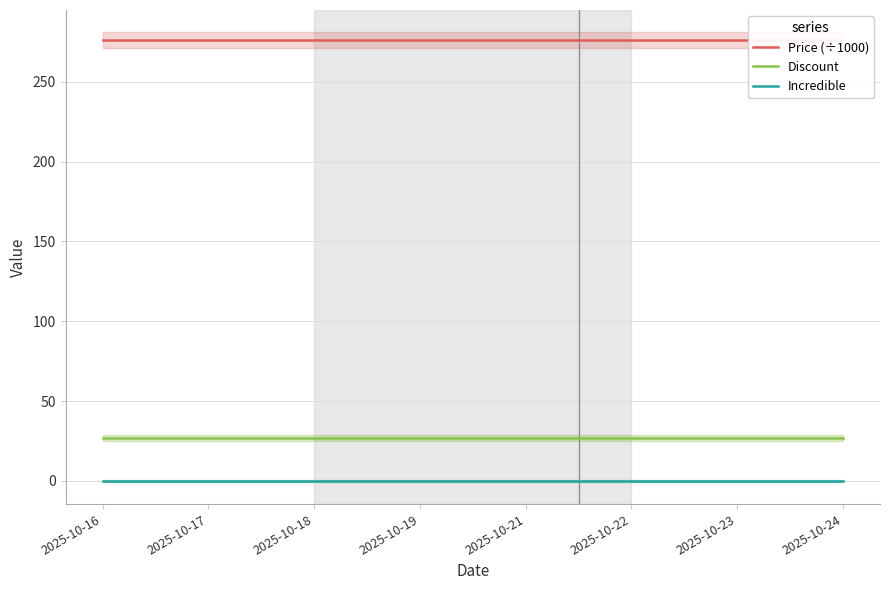

True or false: Discount and Incredible cross at least once.

False